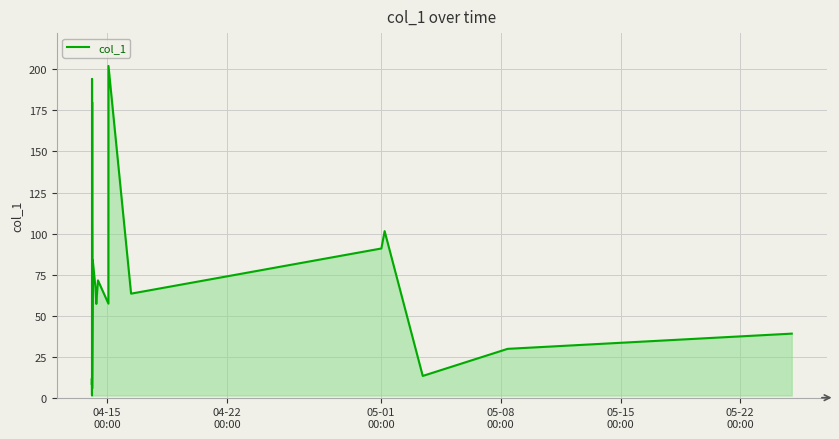

The value at 21 is 339.1. True or false?

False